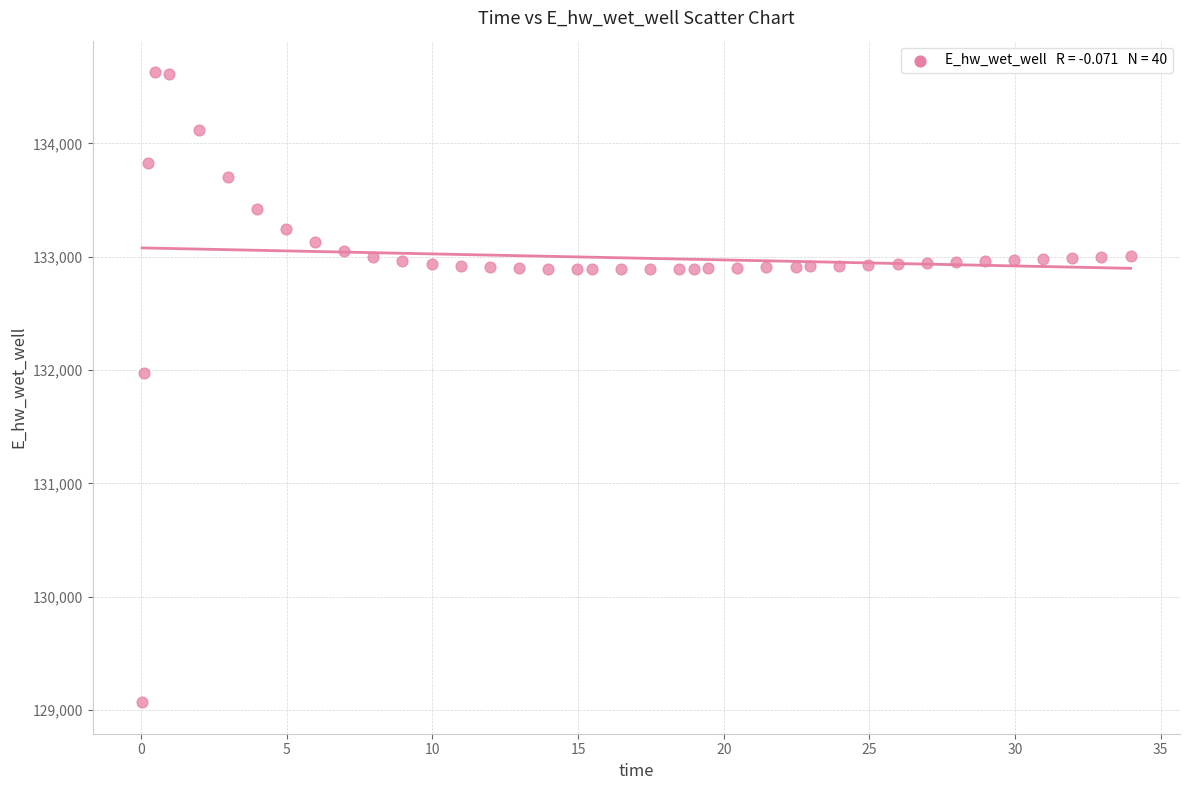

What is the range of X values (max minus min)?

33.9